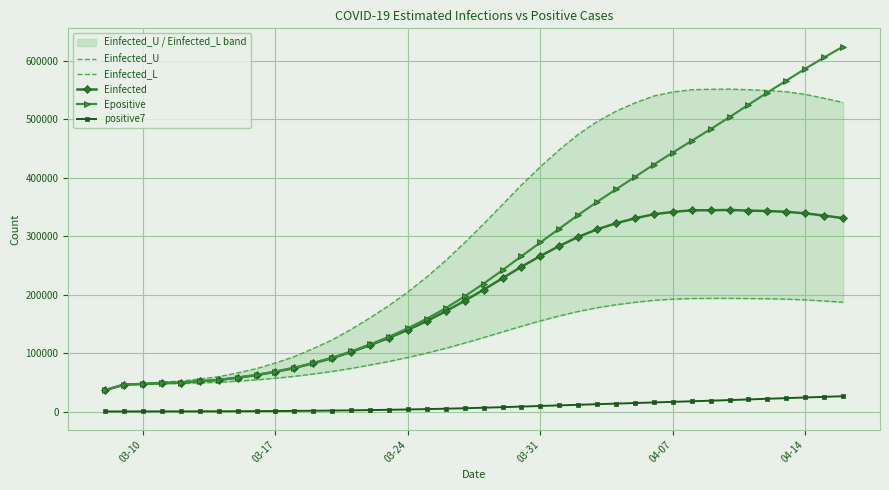

How many data points in positive7 are above 6674?

20